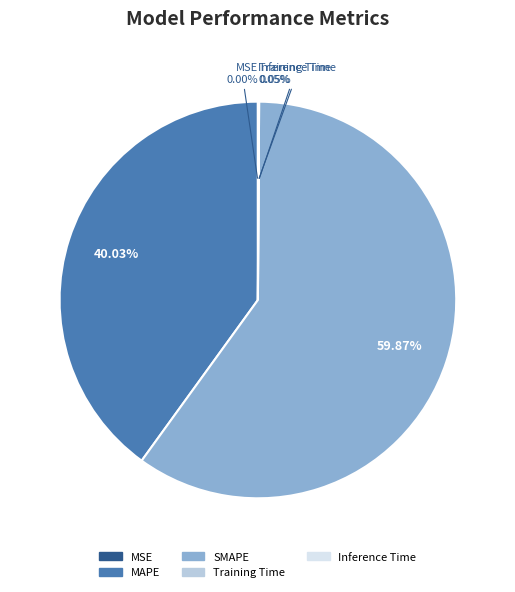

What is the largest slice in the pie chart?

SMAPE